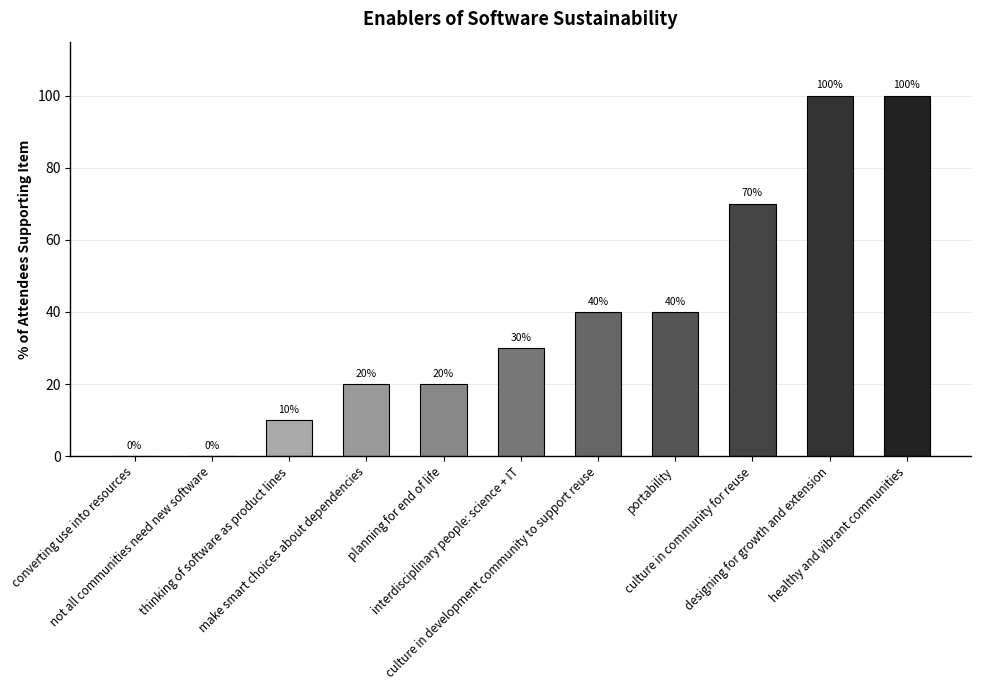

Is it true that the value at culture in development community to support reuse is 25?

False